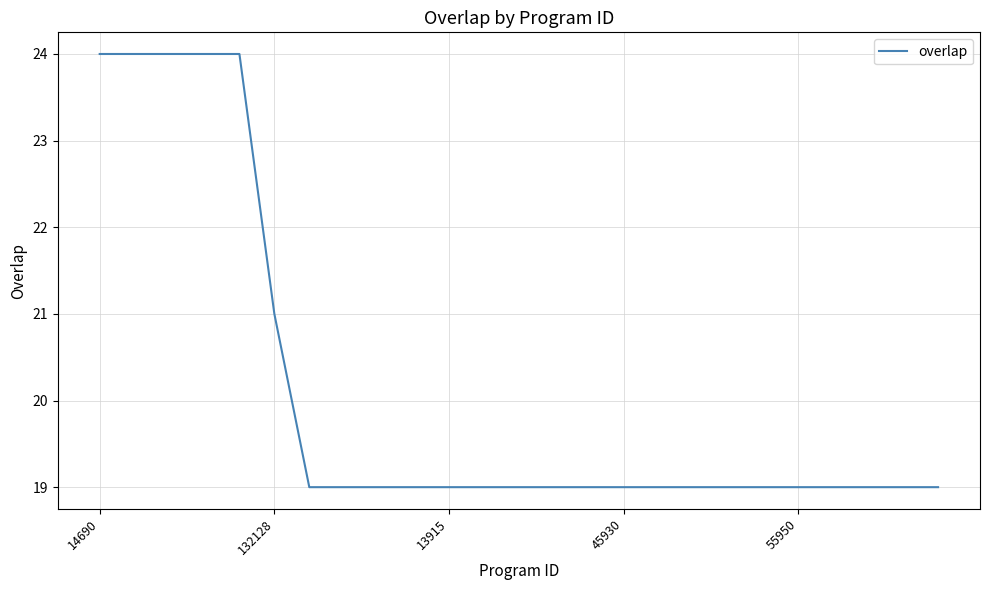

What is the minimum value shown in the chart?

19